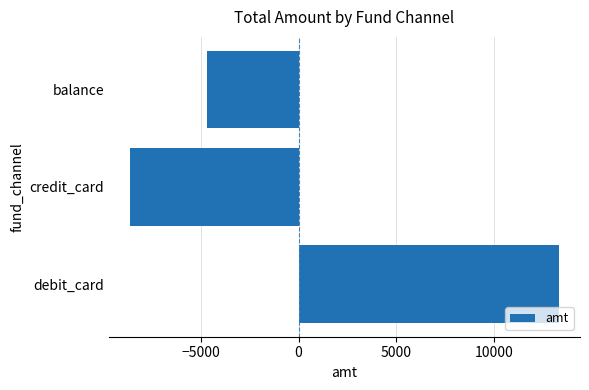

What value does the data have at credit_card?

-8580.7